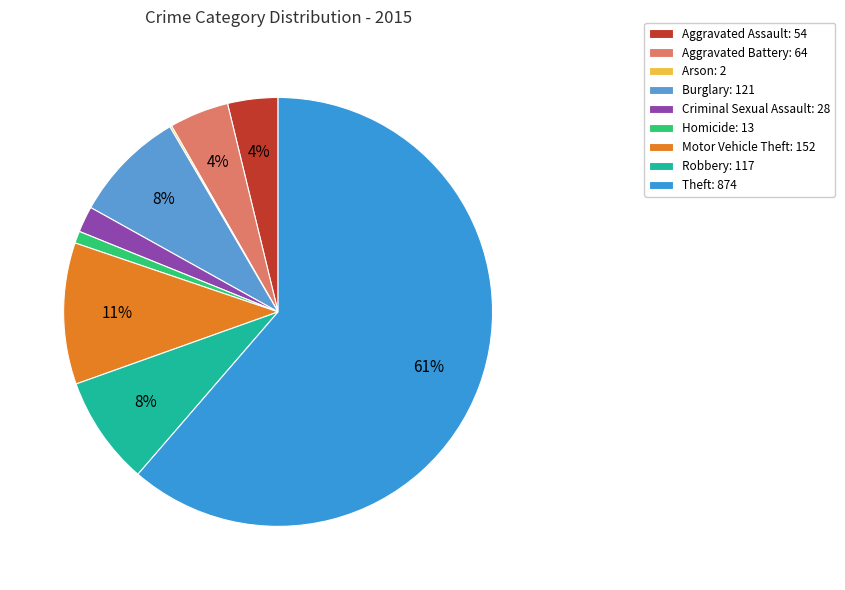

Is the sum of Homicide and Robbery greater than half?

No